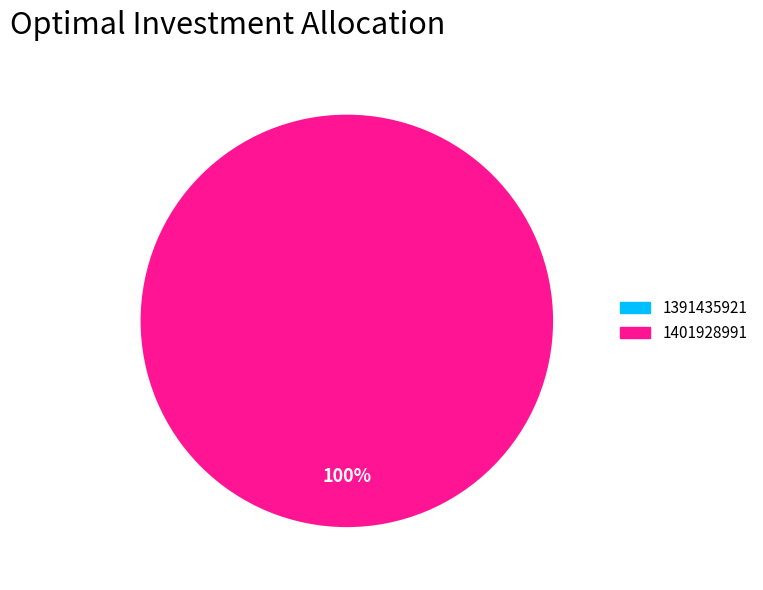

What is the largest slice in the pie chart?

1401928991